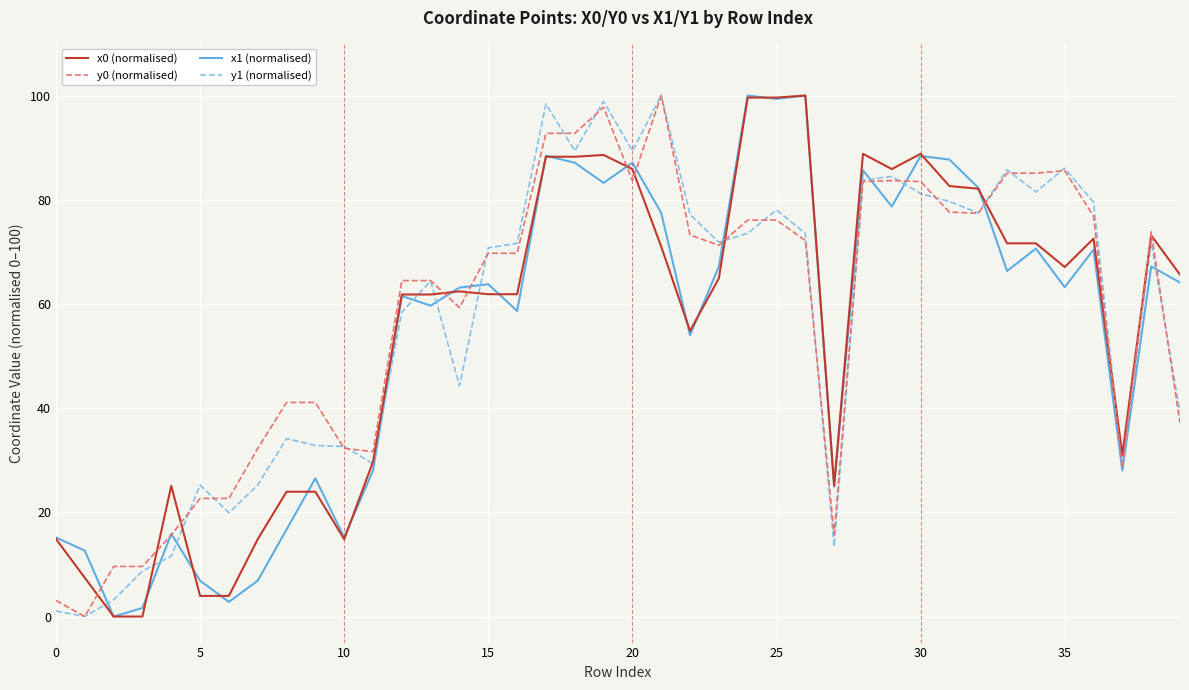

What is the greatest value displayed?

100.0